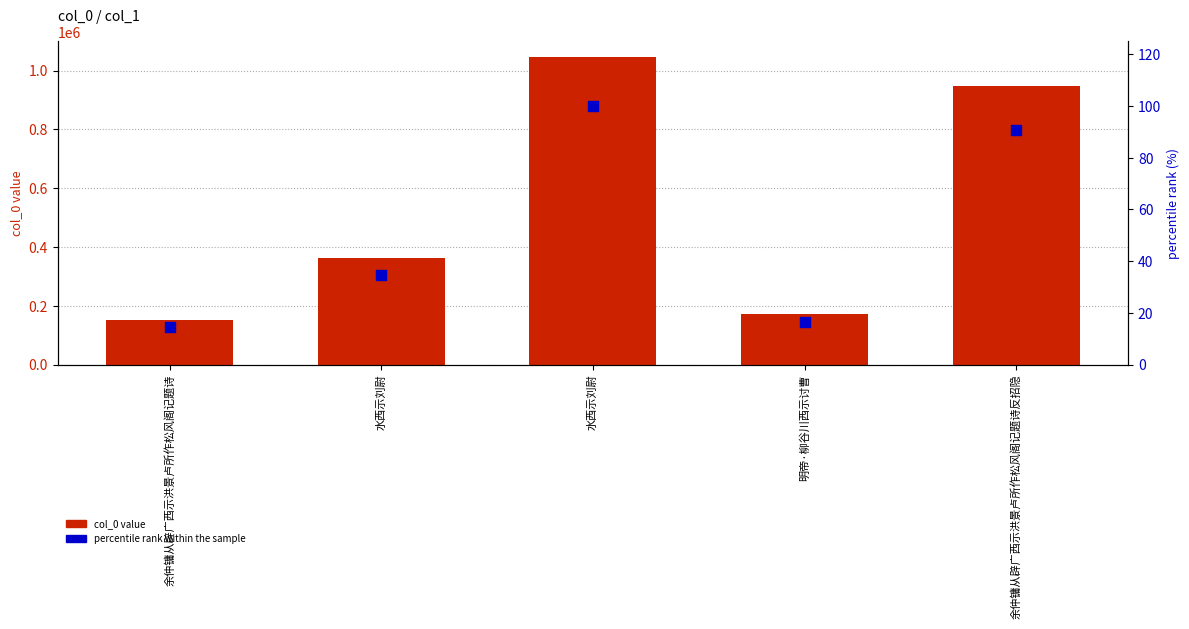

At how many categories does at least one series exceed 525507?

2